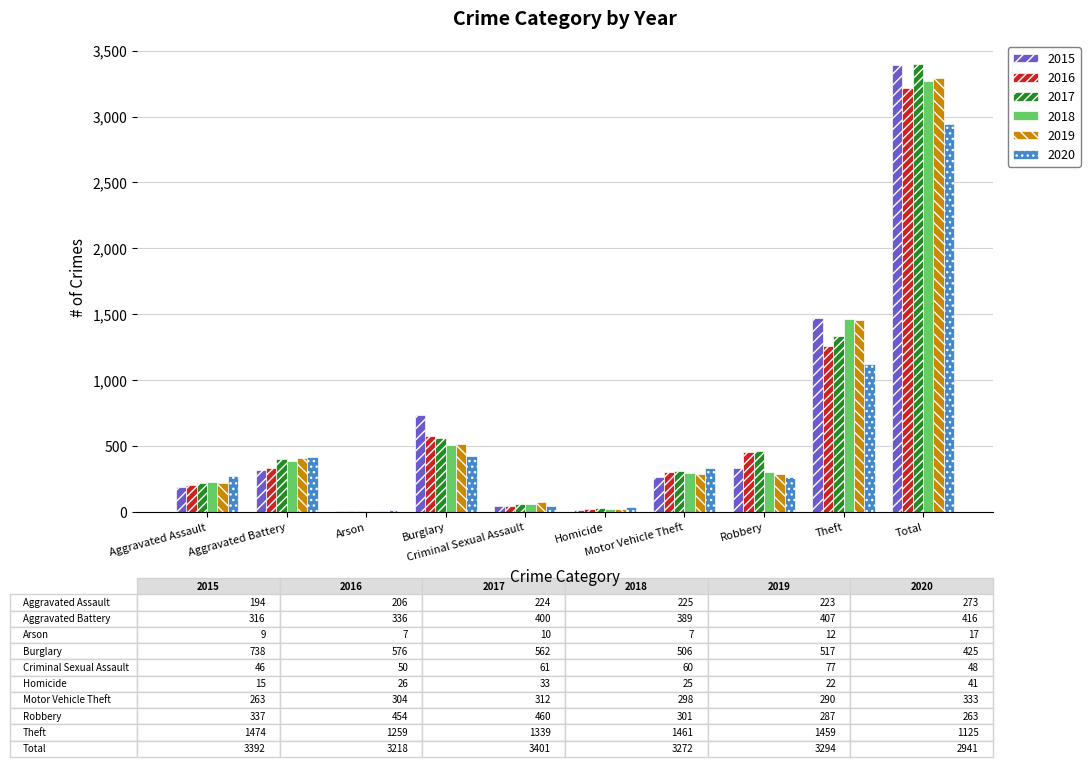

Between Homicide and Theft, which series saw the biggest shift?

2015